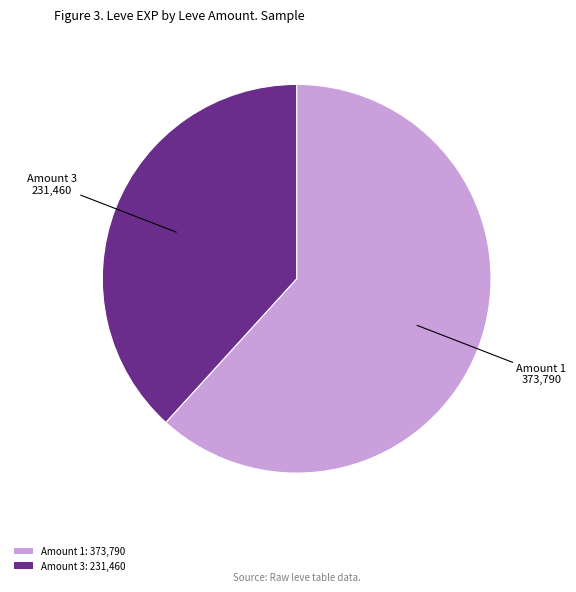

Which has a higher value, Amount 1: 373,790 or Amount 3: 231,460?

Amount 1: 373,790